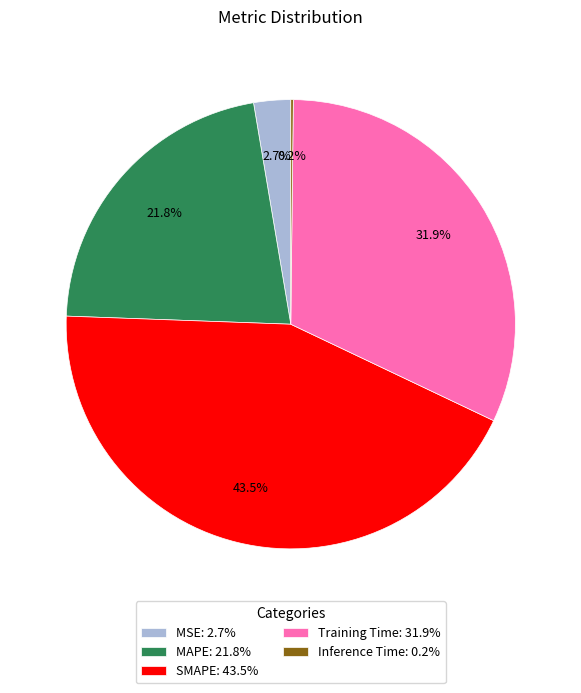

Which has a higher value, MAPE: 21.8% or SMAPE: 43.5%?

SMAPE: 43.5%